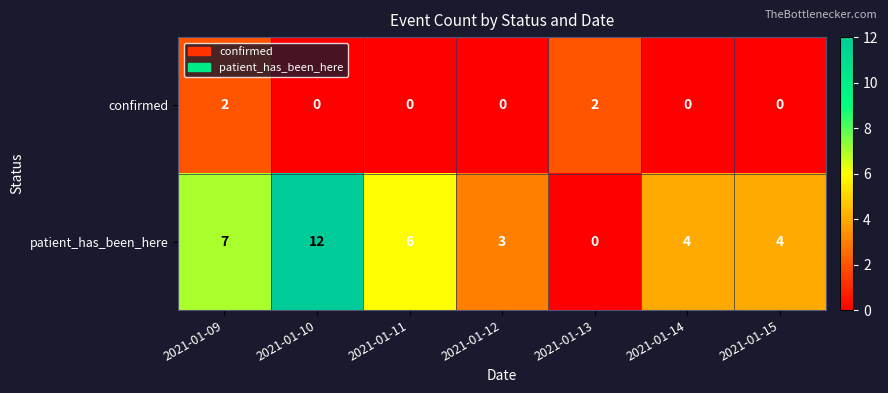

The value of patient_has_been_here at 2021-01-10 is 21. True or false?

False